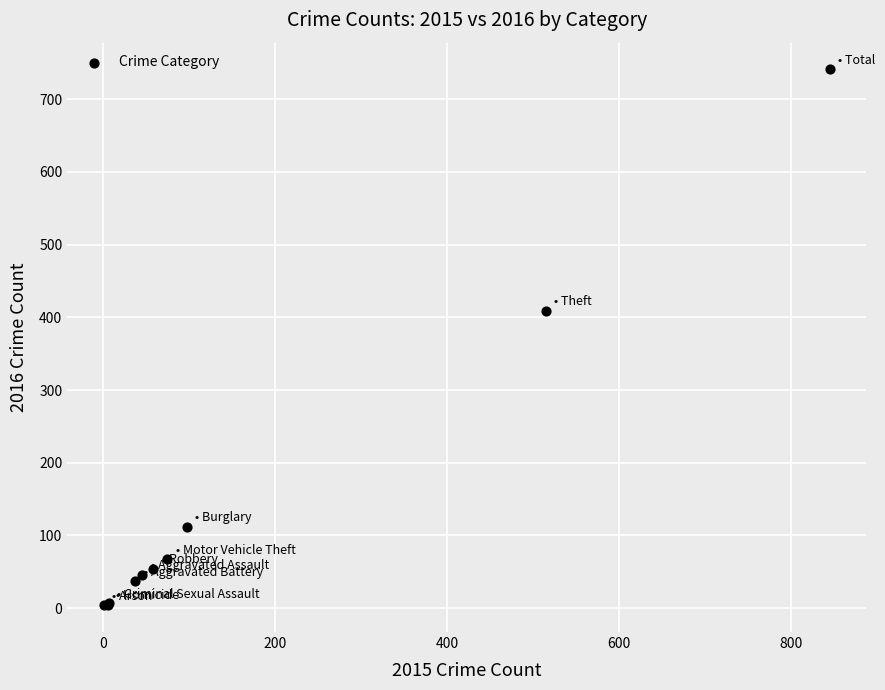

What Y value in the scatter plot is closest to 372?

409